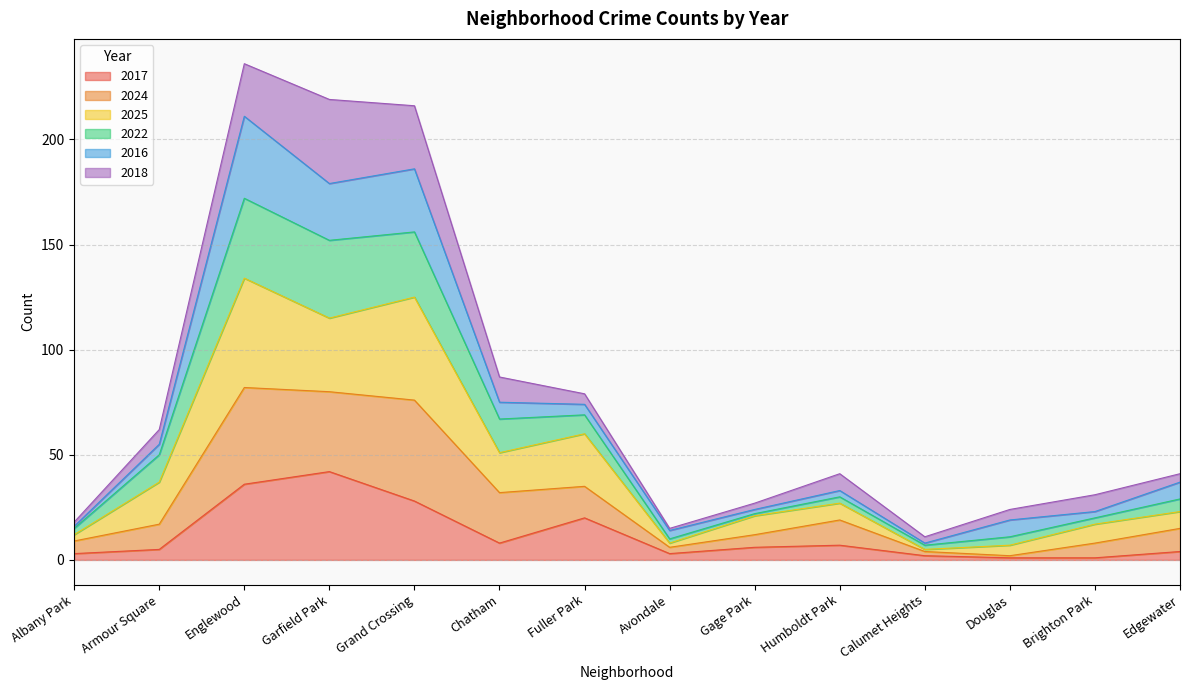

What is the difference between the maximum and minimum values in the 2017 series?

41